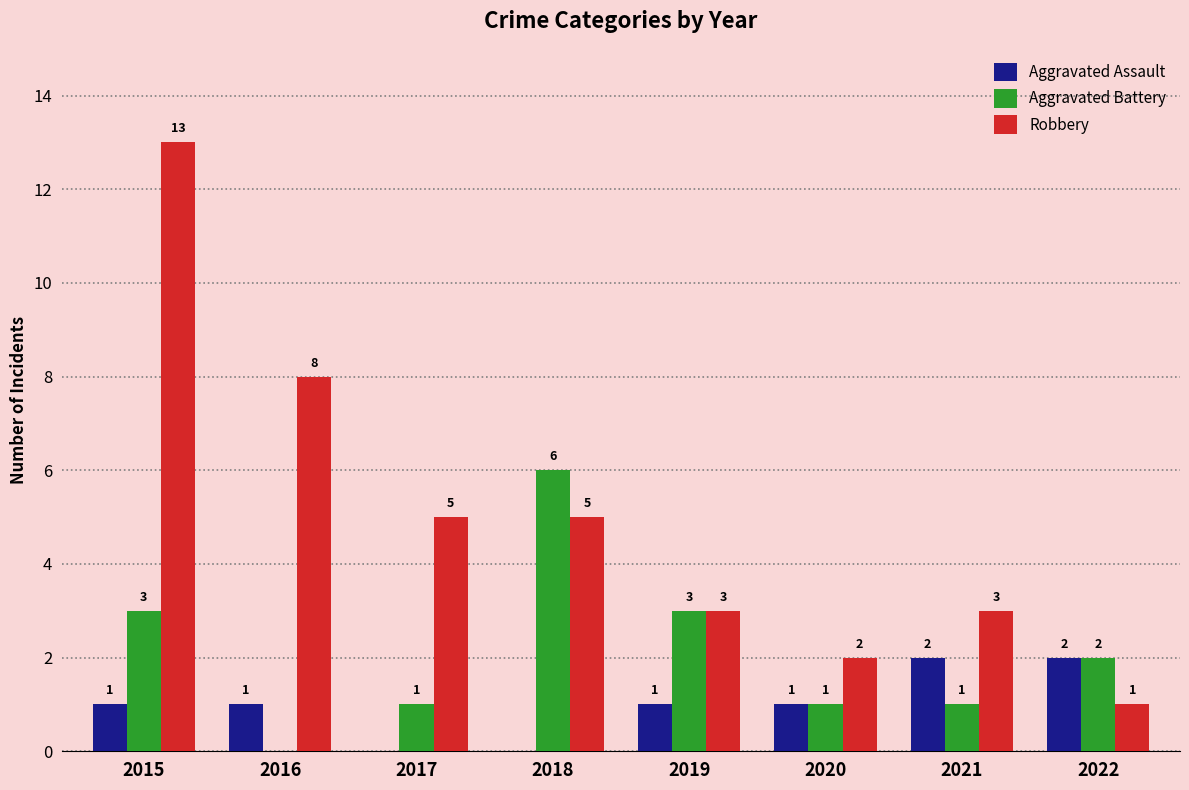

What is the sum of all Robbery values?

40